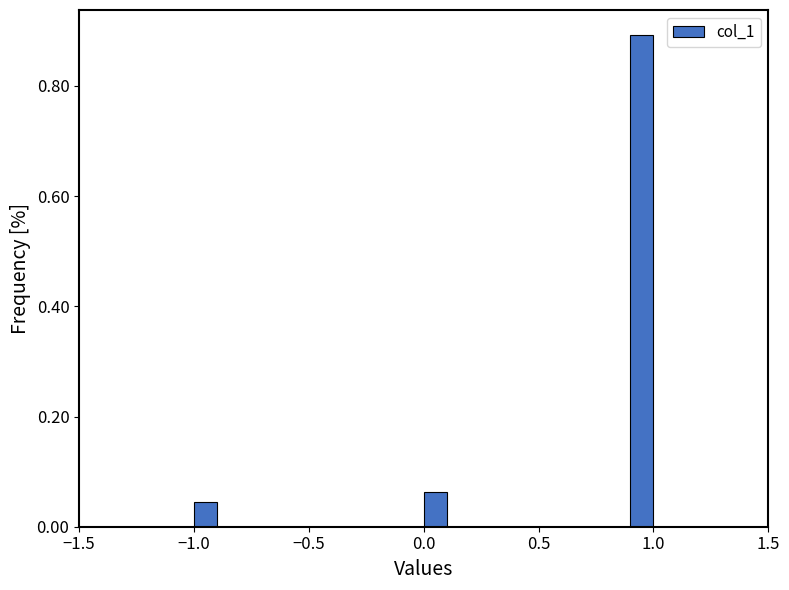

Around what value on the x-axis is the tallest bar? Give the approximate position of its centre, as read against the axis.

0.95